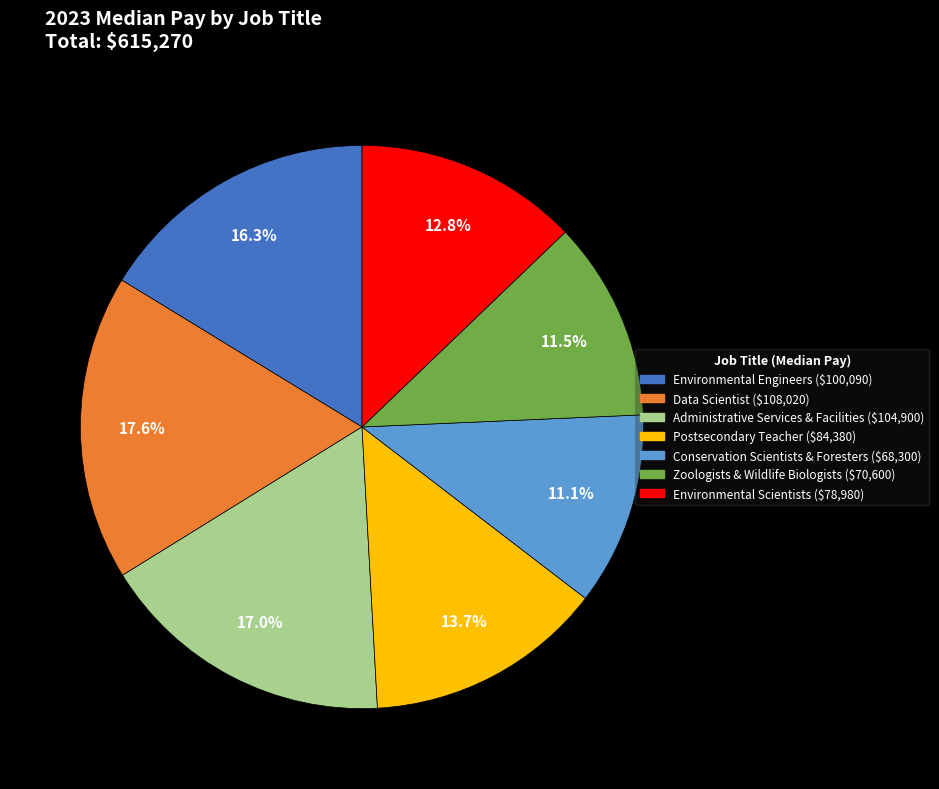

Is it true that Environmental Scientists is 20% of the pie?

False